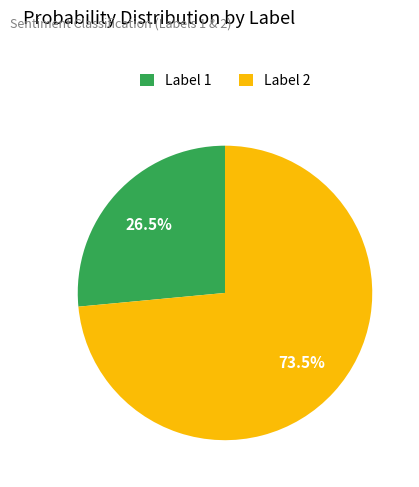

Rank the categories by value from highest to lowest.

Label 2, Label 1